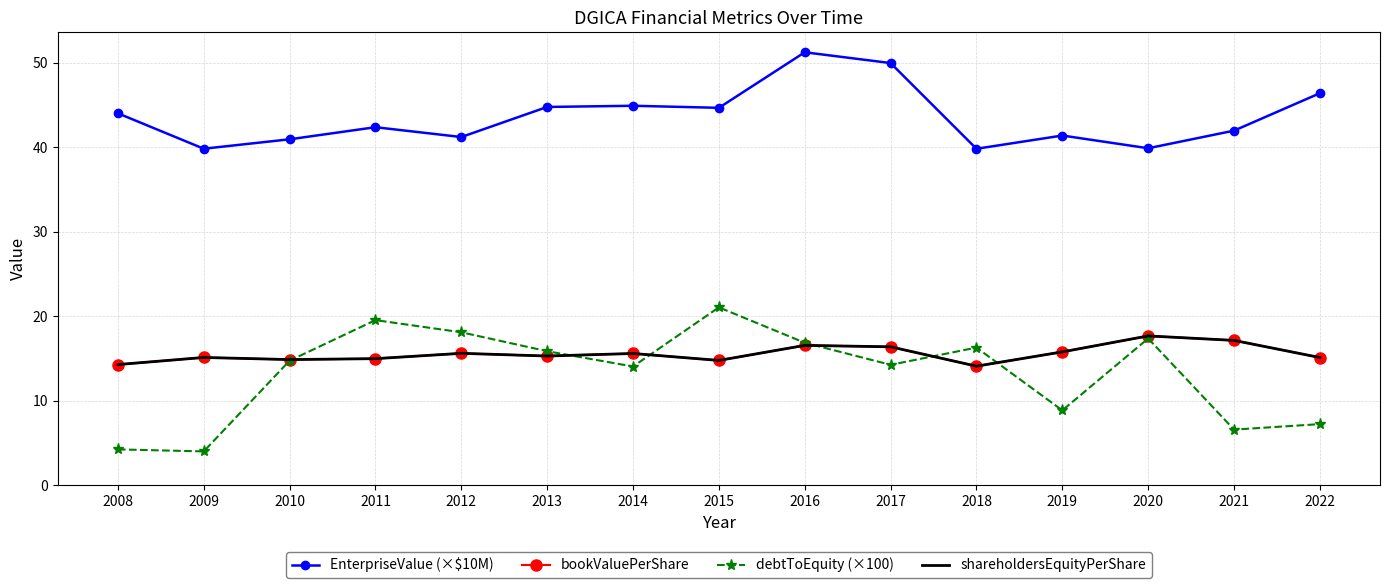

True or false: bookValuePerShare and shareholdersEquityPerShare intersect in this chart.

False